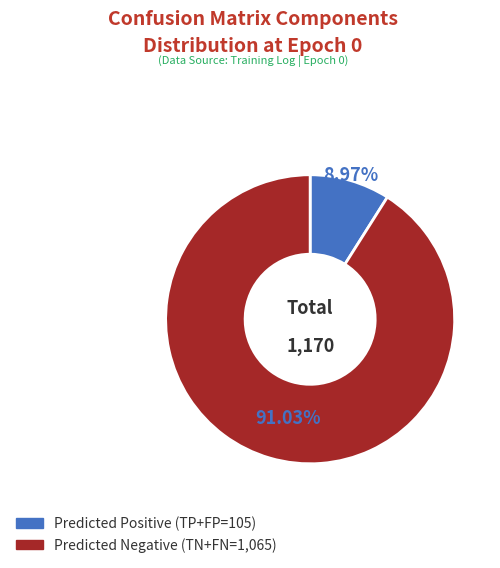

Does any single category account for the majority?

Yes